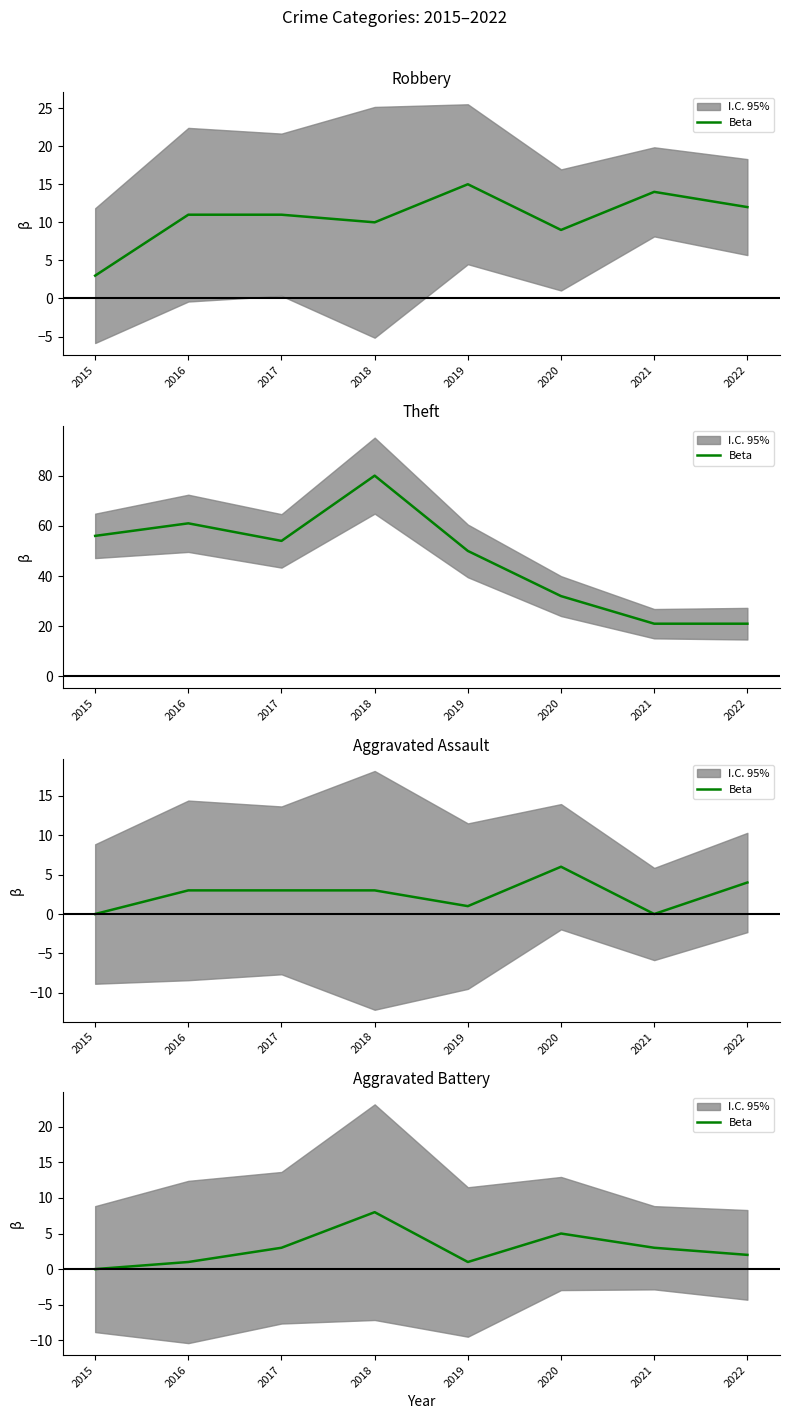

How many values are between 1 and 5?

6